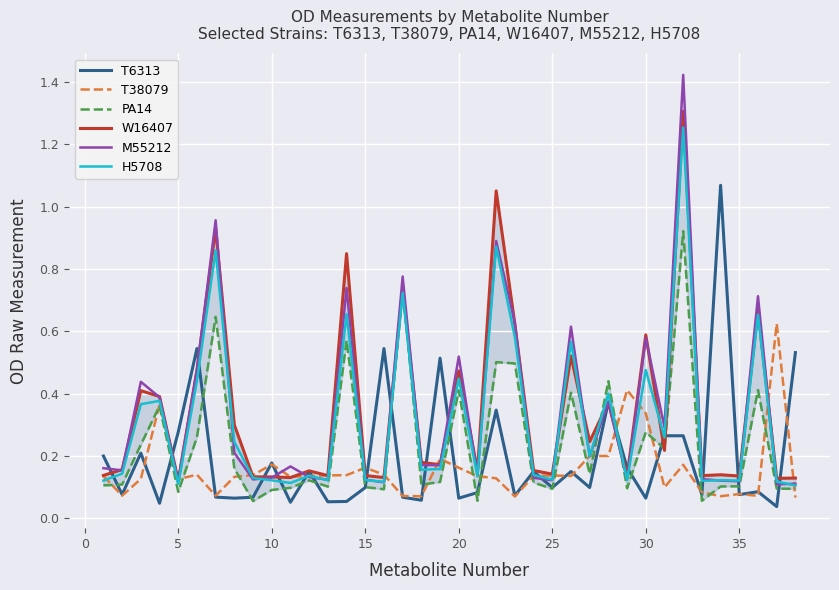

How many lines are shown in the chart?

6